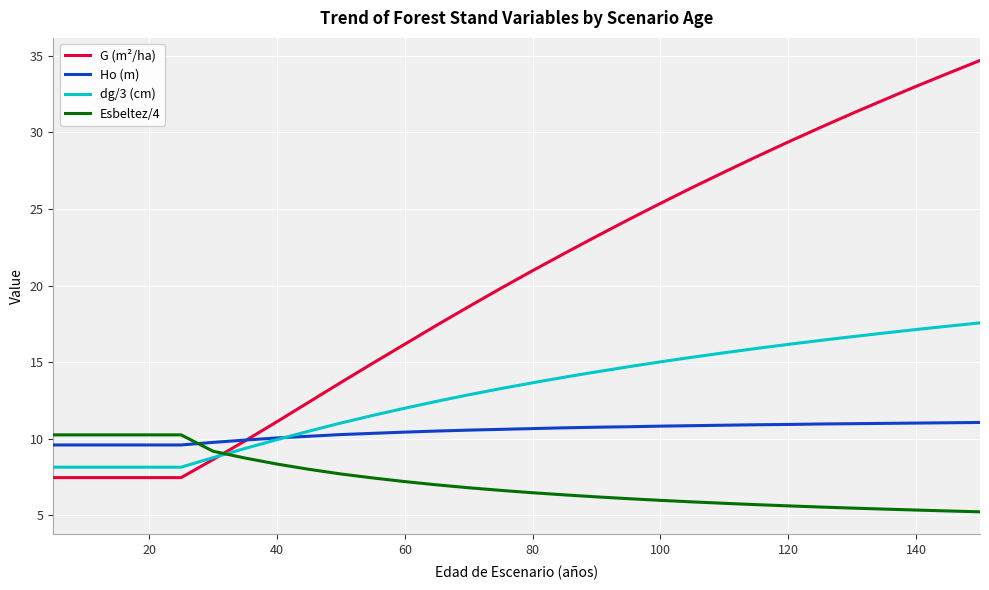

What are all the series names shown in the legend?

G (m²/ha), Ho (m), dg/3 (cm), Esbeltez/4